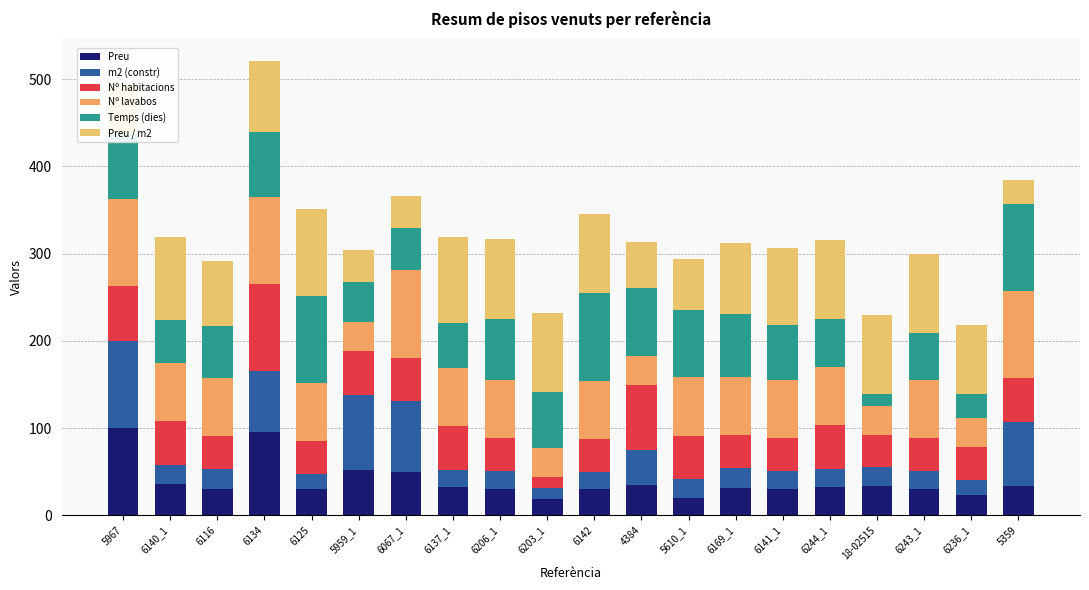

Does the chart contain stacked bars?

Yes